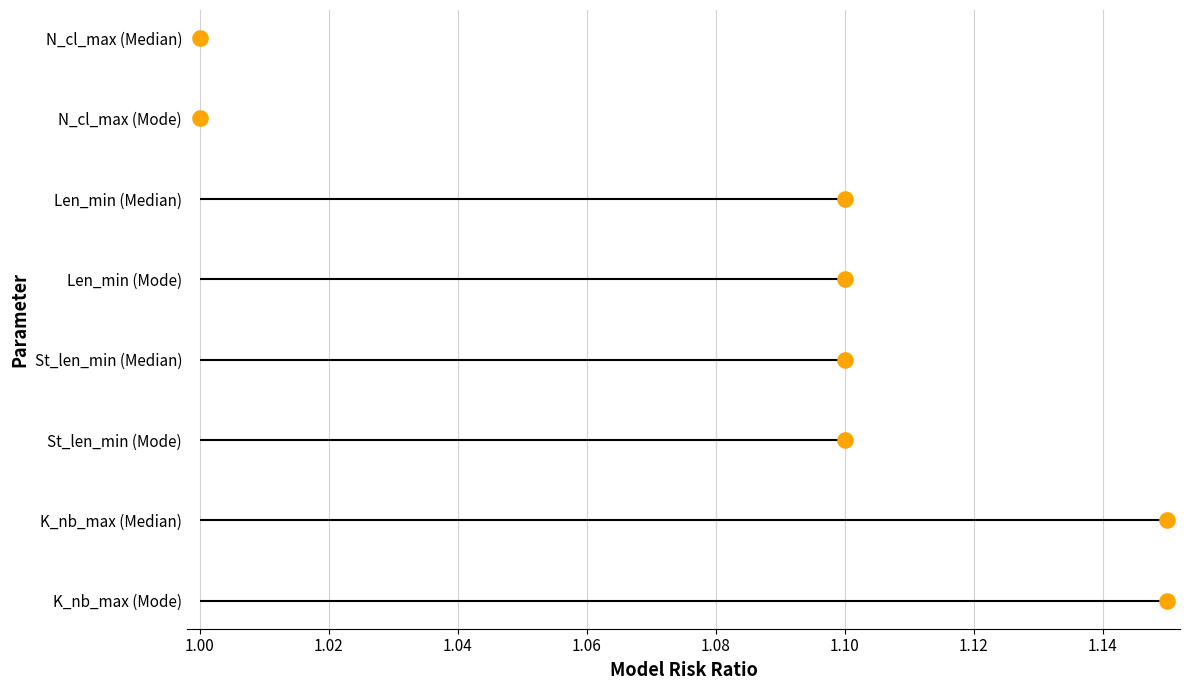

Which has a higher value, 1.00 or 1.08?

1.08